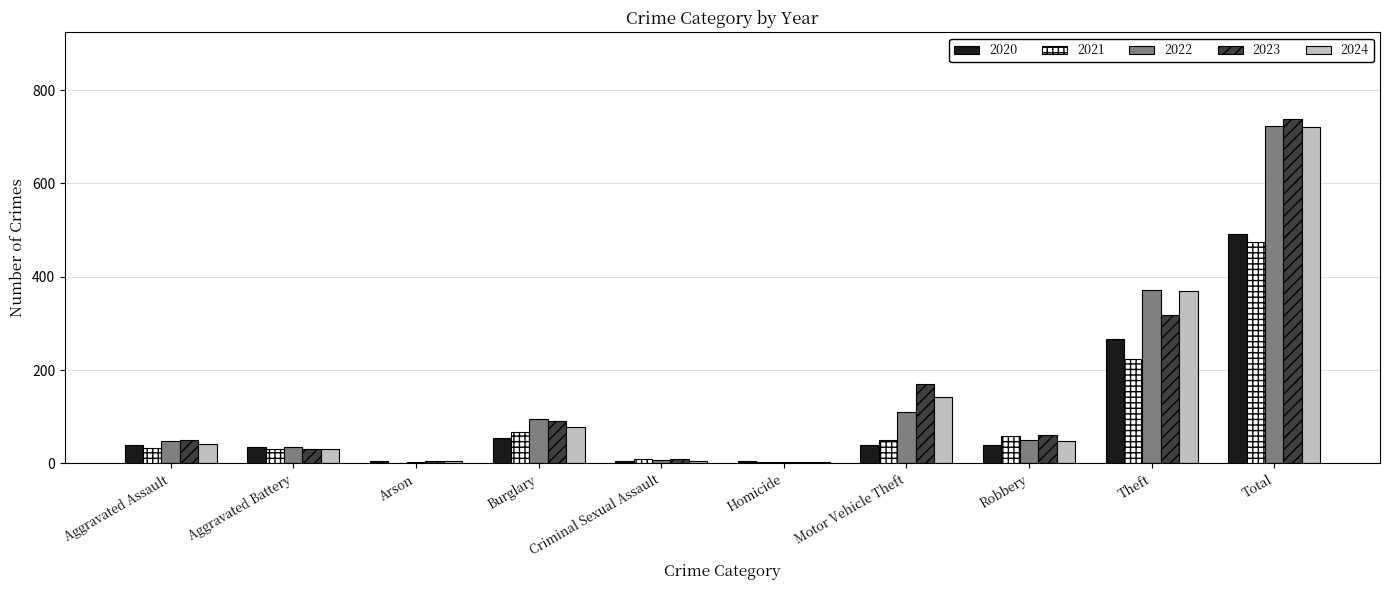

How many categories are shown in the chart?

10